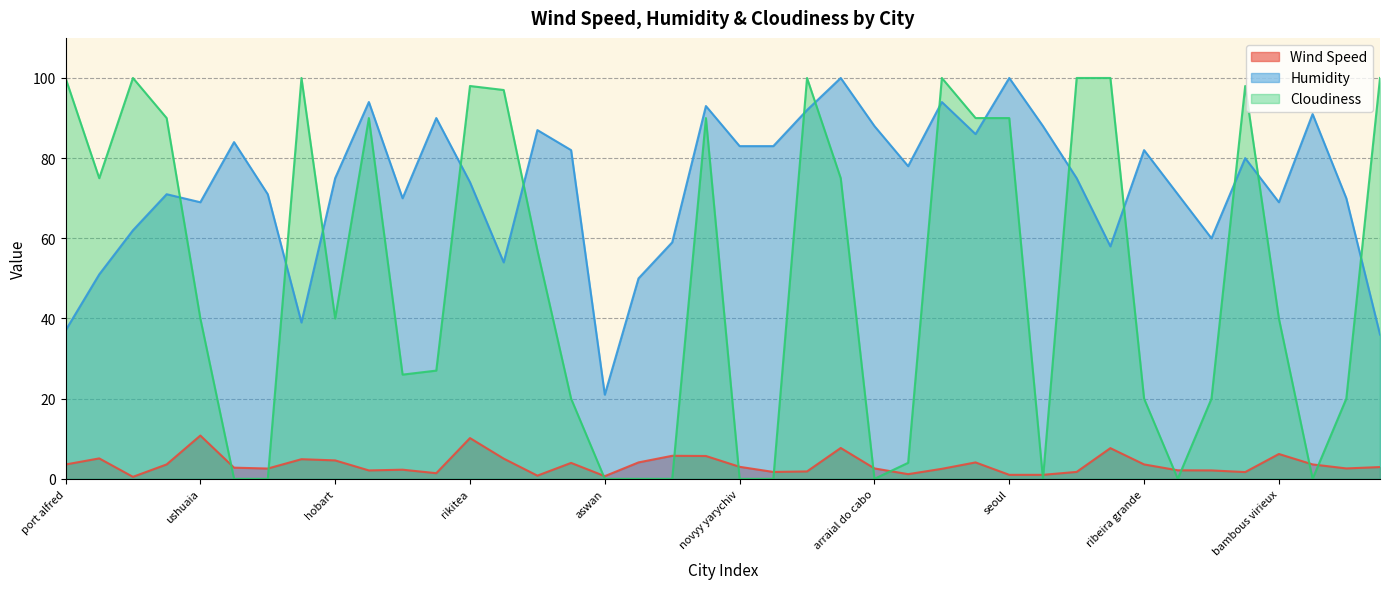

Reading right to left, what are all the values shown in this chart?

Wind Speed: carnarvon=2.9	iqaluit=2.6	bryanka=3.6	bambous virieux=6.2	iskateley=1.7	saint george=2.1	san patricio=2.1	ribeira grande=3.6	busselton=7.7	haines junction=1.7	fortuna=1.0	seoul=1.0	tuktoyaktuk=4.1	suhut=2.5	yar-sale=1.2	arraial do cabo=2.6	galveston=7.7	mataura=1.9	orsha=1.7	novyy yarychiv=3.0	castro=5.7	bara=5.8	cape town=4.1	aswan=0.7	praia da vitoria=4.0	vaini=0.8	maningrida=5.0	rikitea=10.2	nkhotakota=1.4	saldanha=2.3	victoria=2.1	hobart=4.6	hermanus=4.9	jamestown=2.6	airai=2.8	ushuaia=10.8	lumby=3.6	bredasdorp=0.5	hilo=5.1	port alfred=3.6
Humidity: carnarvon=36.0	iqaluit=70.0	bryanka=91.0	bambous virieux=69.0	iskateley=80.0	saint george=60.0	san patricio=71.0	ribeira grande=82.0	busselton=58.0	haines junction=75.0	fortuna=88.0	seoul=100.0	tuktoyaktuk=86.0	suhut=94.0	yar-sale=78.0	arraial do cabo=88.0	galveston=100.0	mataura=92.0	orsha=83.0	novyy yarychiv=83.0	castro=93.0	bara=59.0	cape town=50.0	aswan=21.0	praia da vitoria=82.0	vaini=87.0	maningrida=54.0	rikitea=74.0	nkhotakota=90.0	saldanha=70.0	victoria=94.0	hobart=75.0	hermanus=39.0	jamestown=71.0	airai=84.0	ushuaia=69.0	lumby=71.0	bredasdorp=62.0	hilo=51.0	port alfred=37.0
Cloudiness: carnarvon=100.0	iqaluit=20.0	bryanka=0.0	bambous virieux=40.0	iskateley=98.0	saint george=20.0	san patricio=0.0	ribeira grande=20.0	busselton=100.0	haines junction=100.0	fortuna=0.0	seoul=90.0	tuktoyaktuk=90.0	suhut=100.0	yar-sale=4.0	arraial do cabo=0.0	galveston=75.0	mataura=100.0	orsha=0.0	novyy yarychiv=0.0	castro=90.0	bara=0.0	cape town=0.0	aswan=0.0	praia da vitoria=20.0	vaini=57.0	maningrida=97.0	rikitea=98.0	nkhotakota=27.0	saldanha=26.0	victoria=90.0	hobart=40.0	hermanus=100.0	jamestown=0.0	airai=0.0	ushuaia=40.0	lumby=90.0	bredasdorp=100.0	hilo=75.0	port alfred=100.0